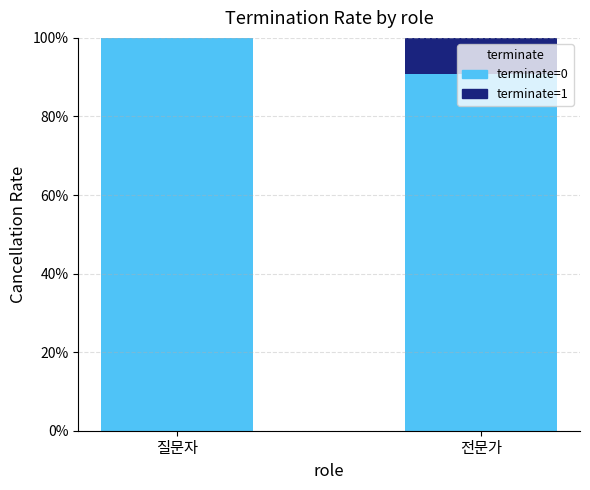

What is the highest value of the terminate=0 series?

100.0